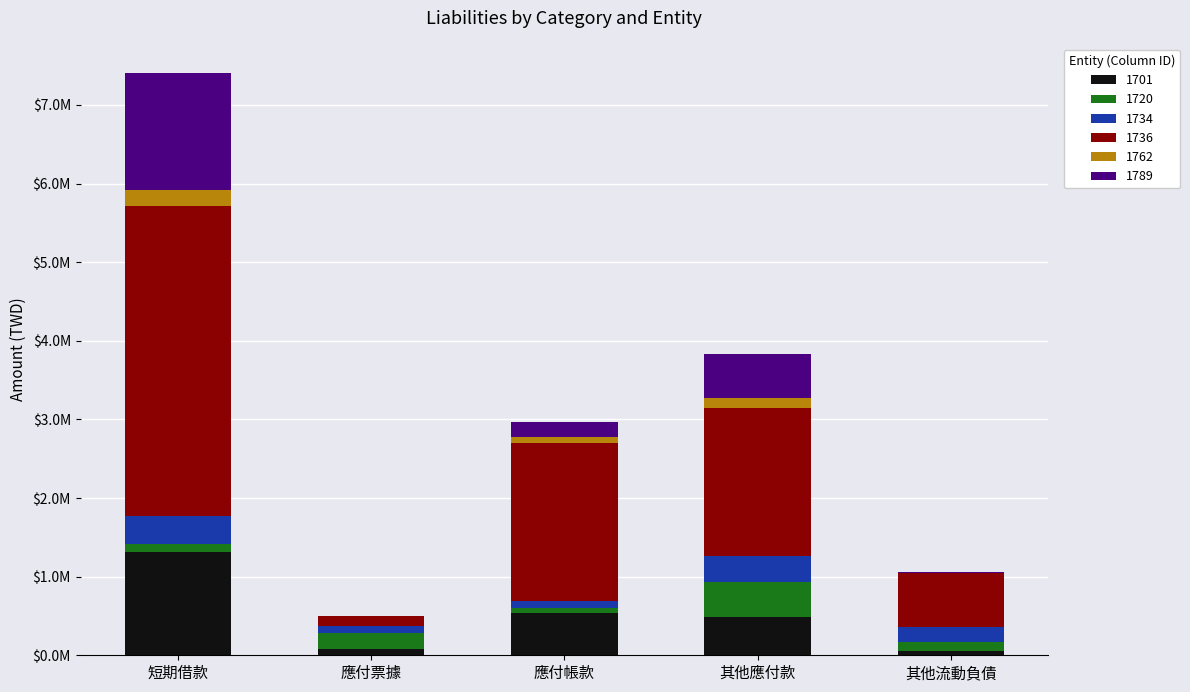

What is the difference between the maximum and minimum values in the 1789 series?

1489623